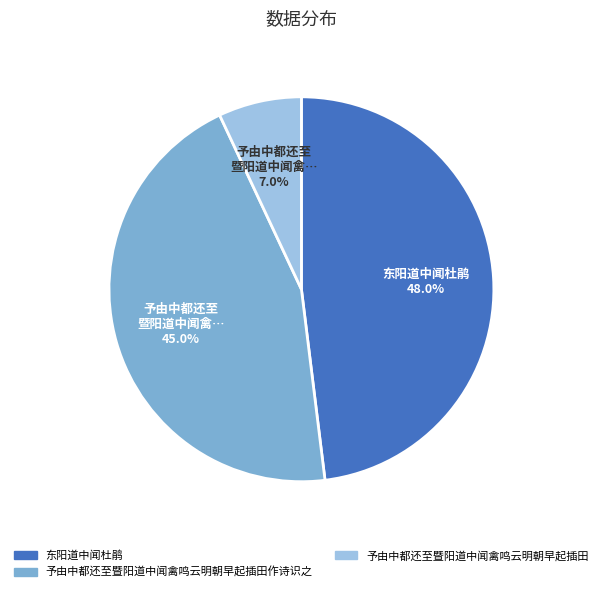

Is there any slice that represents more than half of the pie?

No